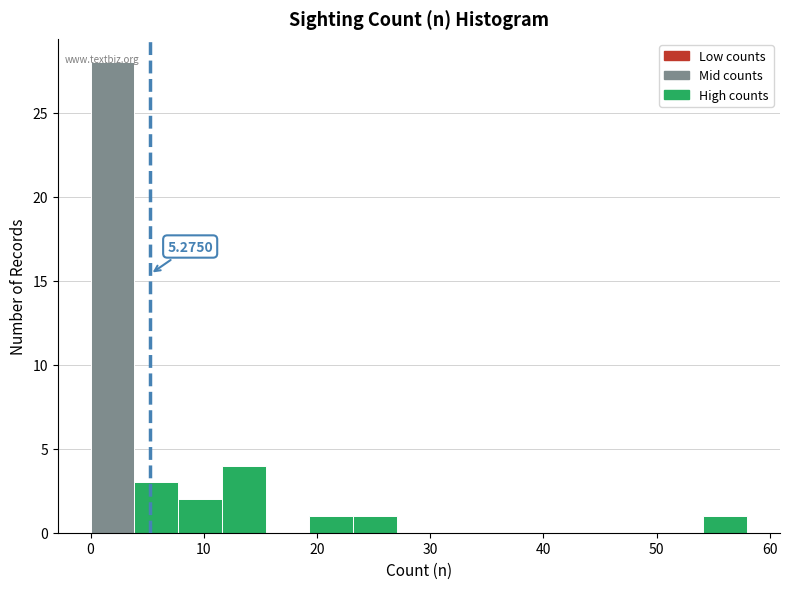

Around what value on the x-axis is the tallest bar? Give the approximate position of its centre, as read against the axis.

2